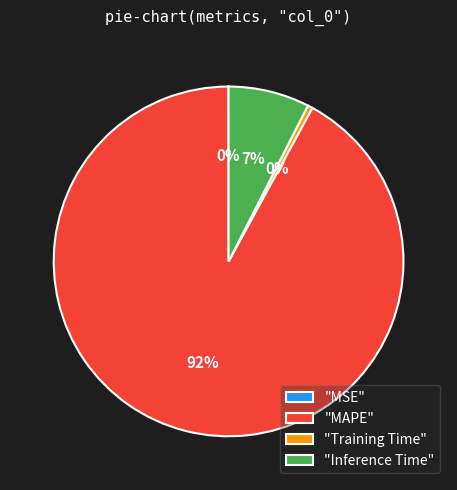

Which slice is the largest?

"MAPE"